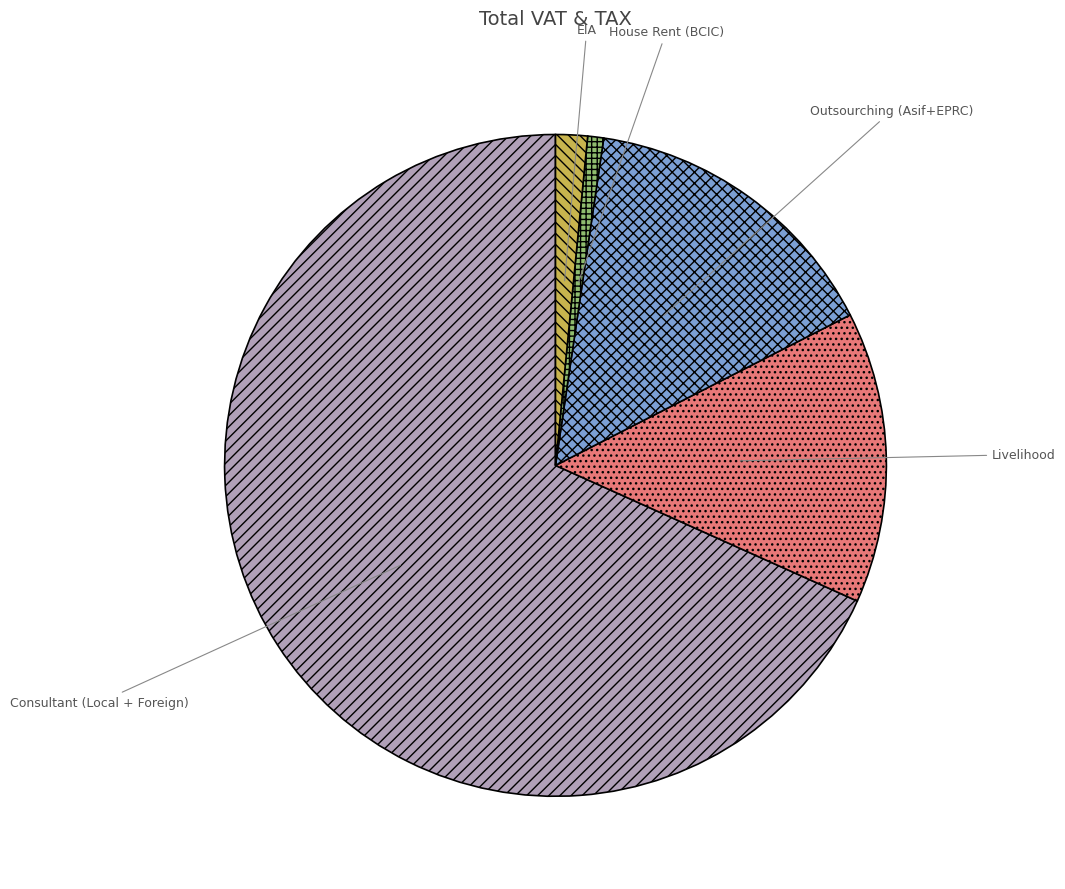

Which category accounts for the majority?

Consultant (Local + Foreign)